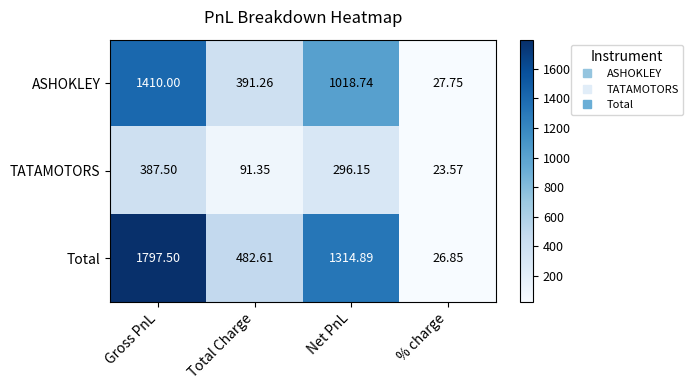

Between Net PnL and % charge, which series saw the biggest shift?

Total